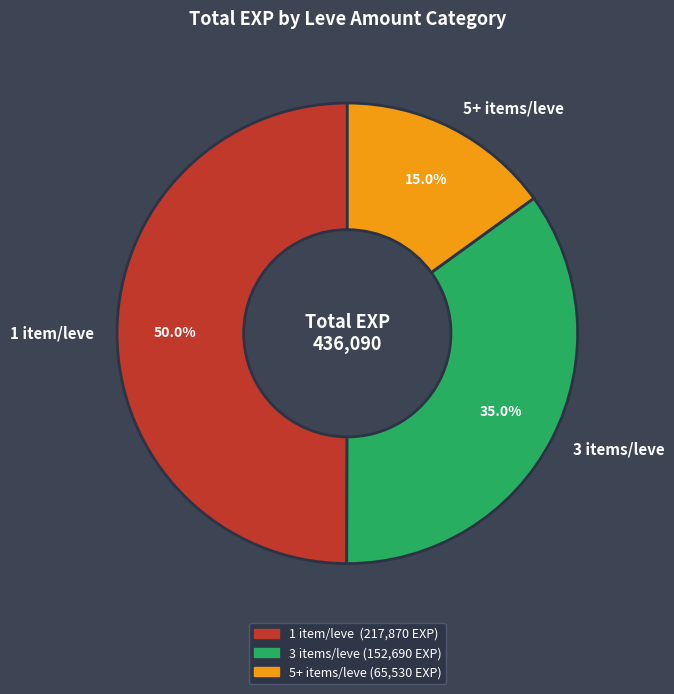

What is the ratio of the value at 3 items/leve to the value at 5+ items/leve?

2.3